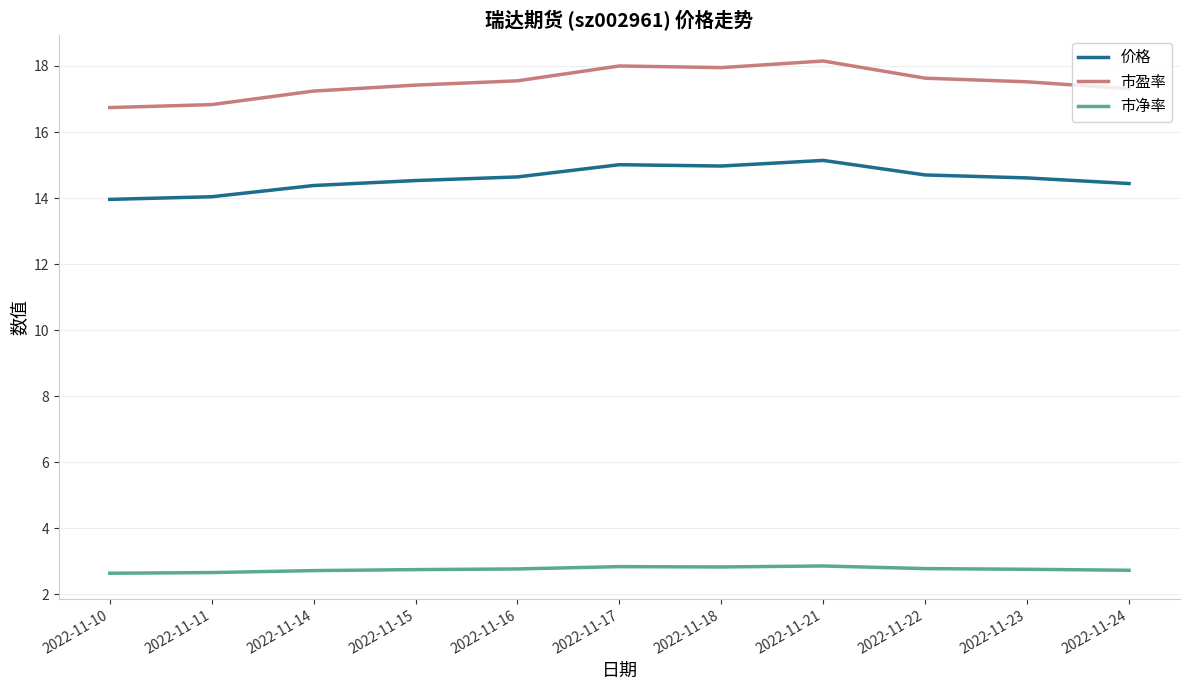

At 2022-11-18, list the series in order from smallest to largest.

市净率, 价格, 市盈率